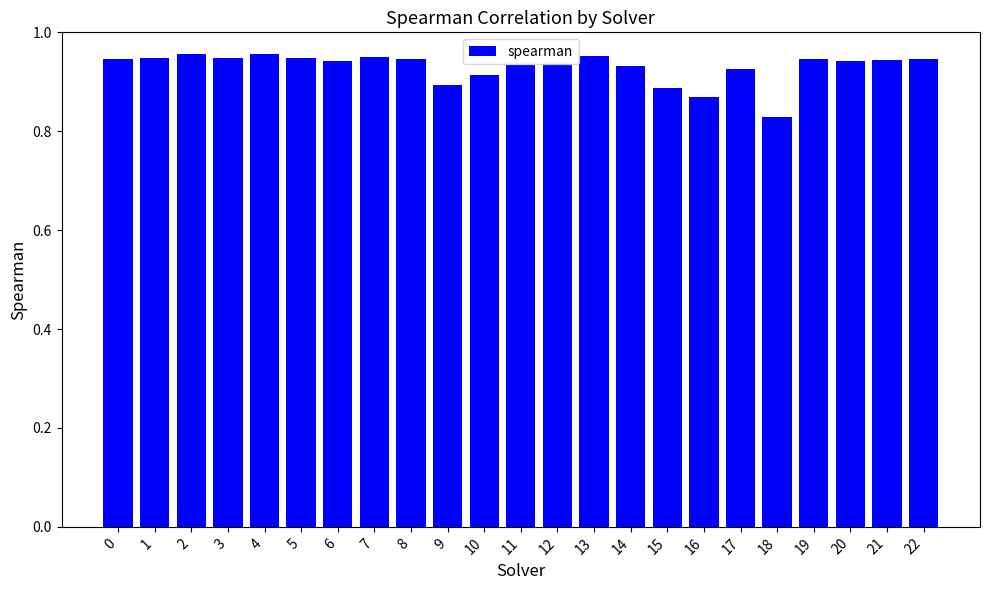

Is it true that the value at 16 is 0.6?

False